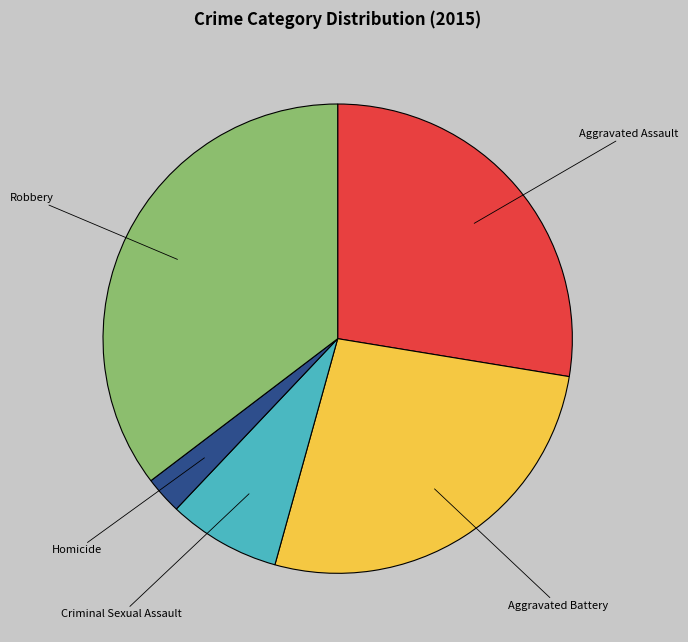

Which slice is the smallest?

Homicide